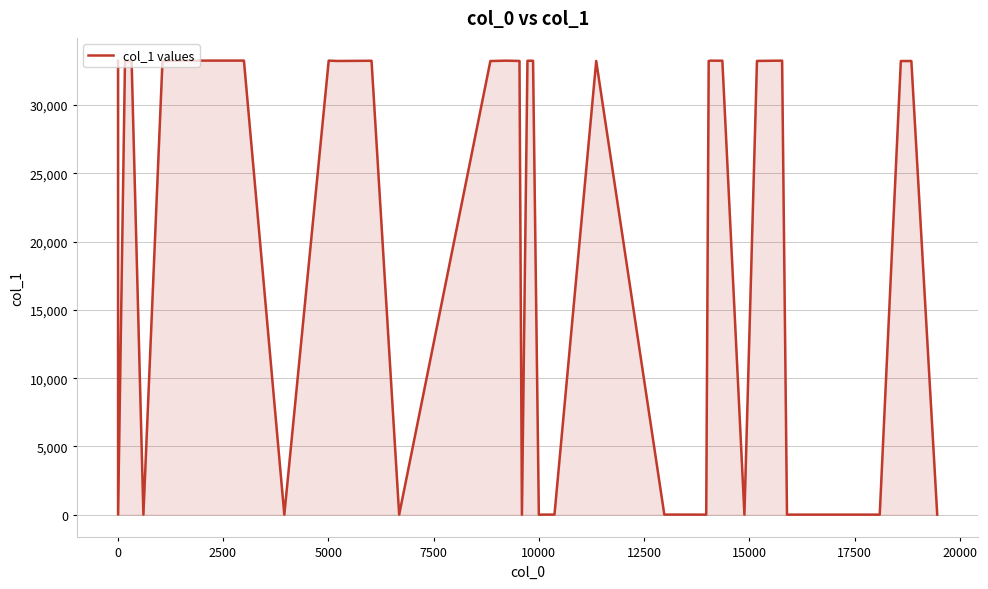

What is the greatest value displayed?

33260